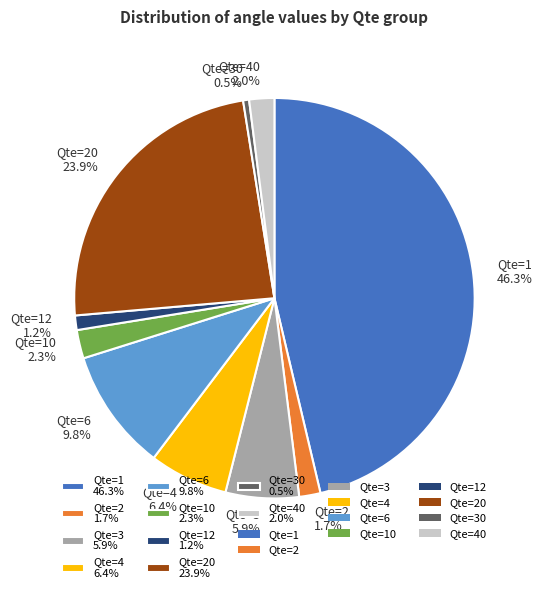

Is there a majority slice in this chart?

No